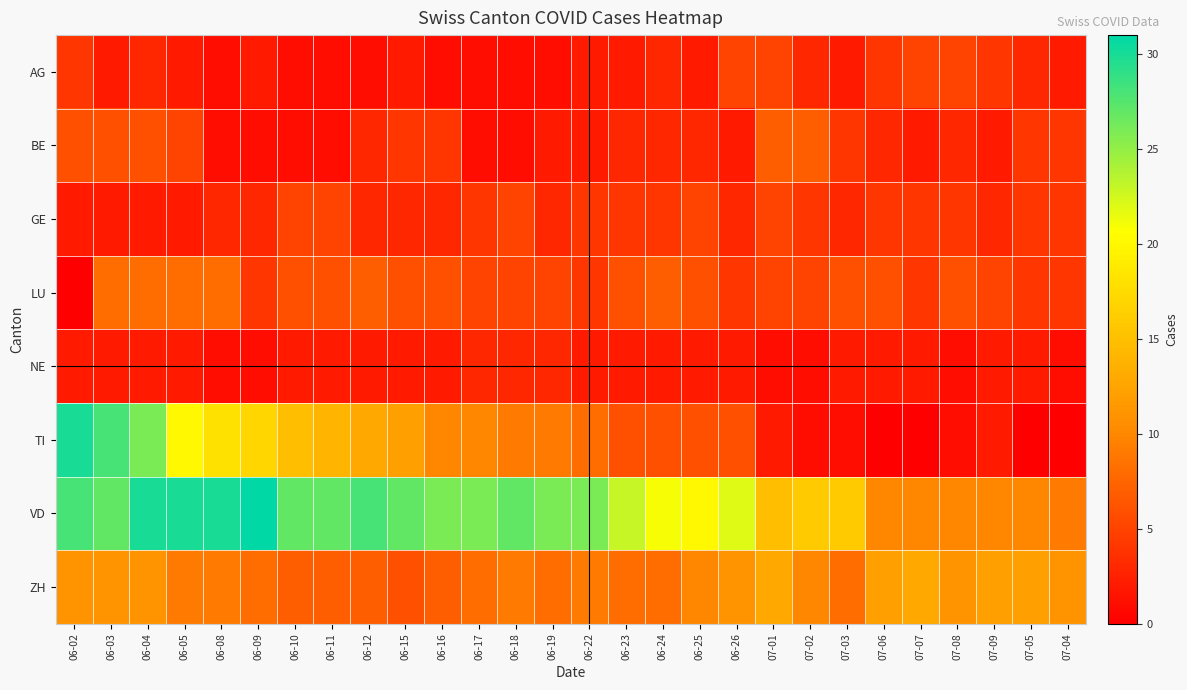

What is the spread (max minus min) of values at 06-19?

25